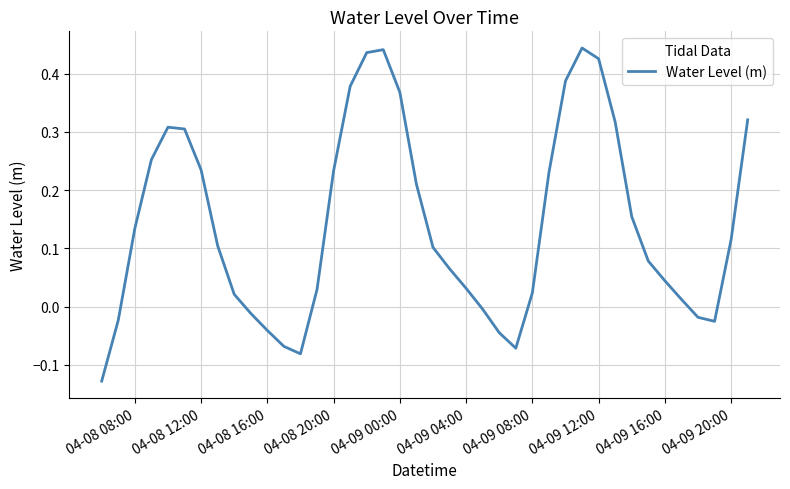

What is the difference between the maximum and minimum values?

0.6